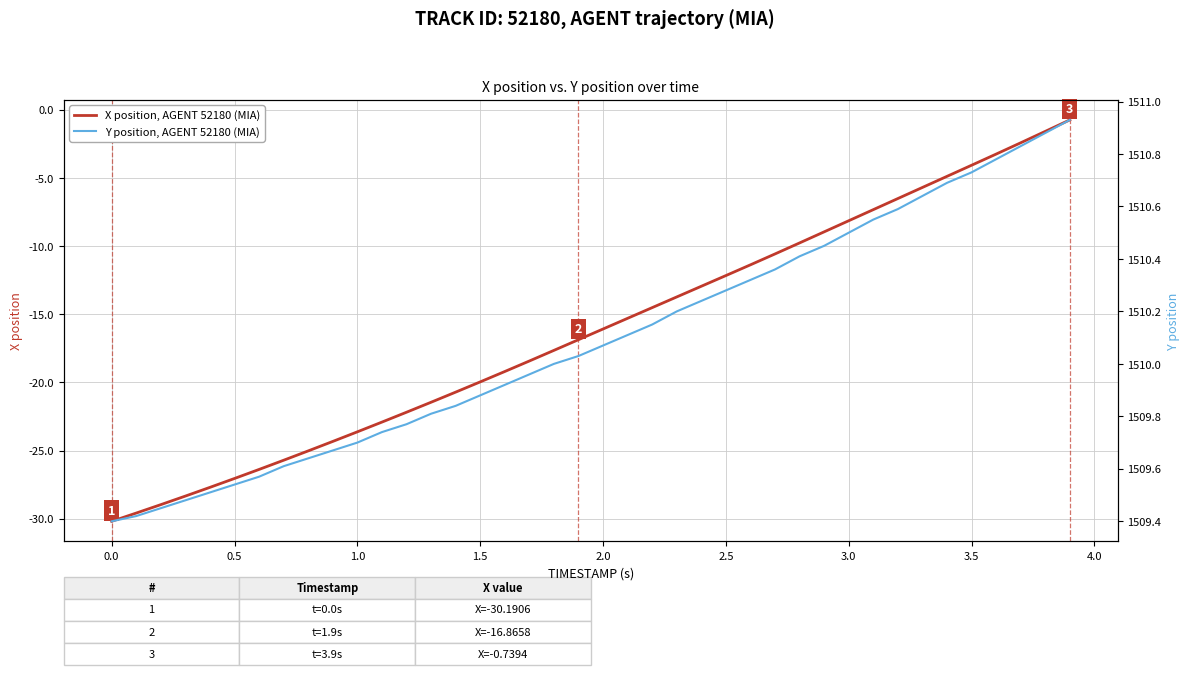

What is the highest value of the X position, AGENT 52180 (MIA) series?

-0.7